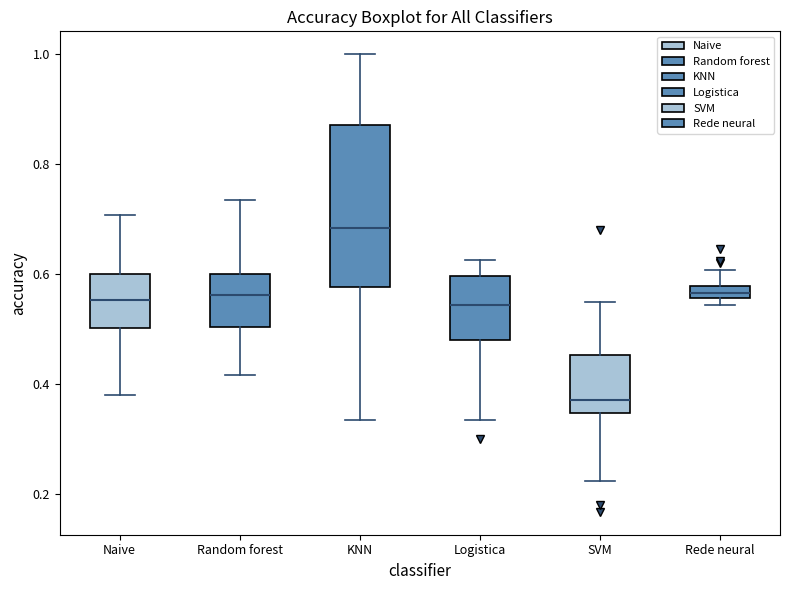

Which box is the tallest, from its lower edge to its upper edge?

KNN